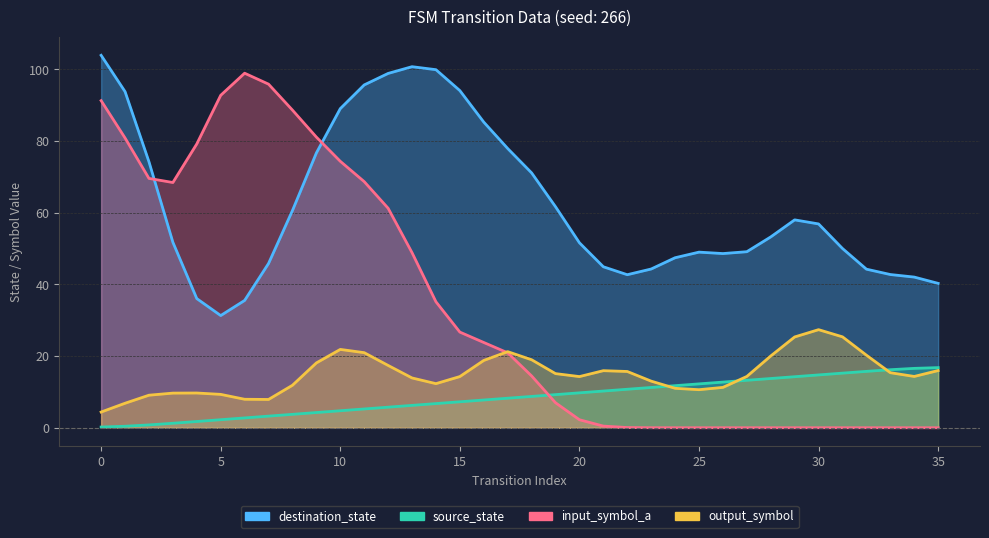

How many lines are shown in the chart?

4